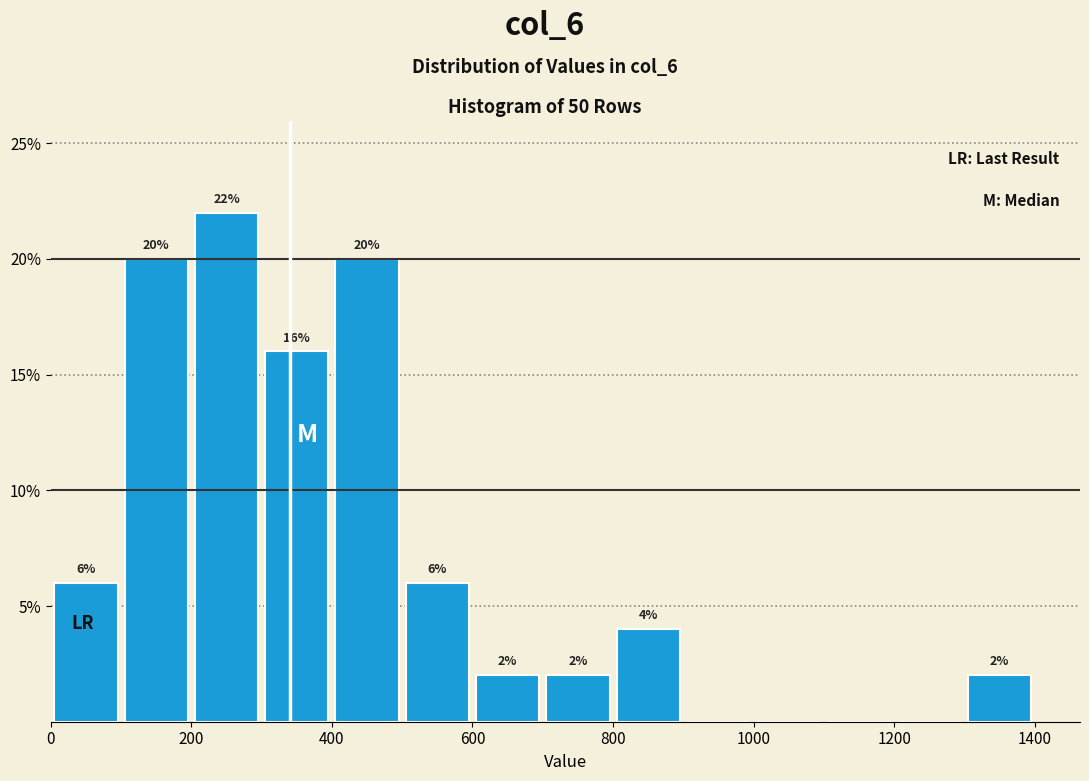

Which range on the x-axis has the tallest bar?

200 to 300